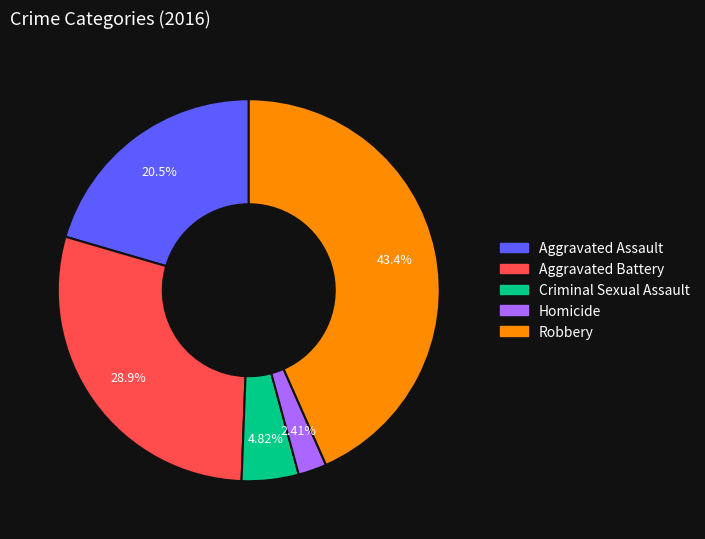

How many slices are in this pie chart?

5